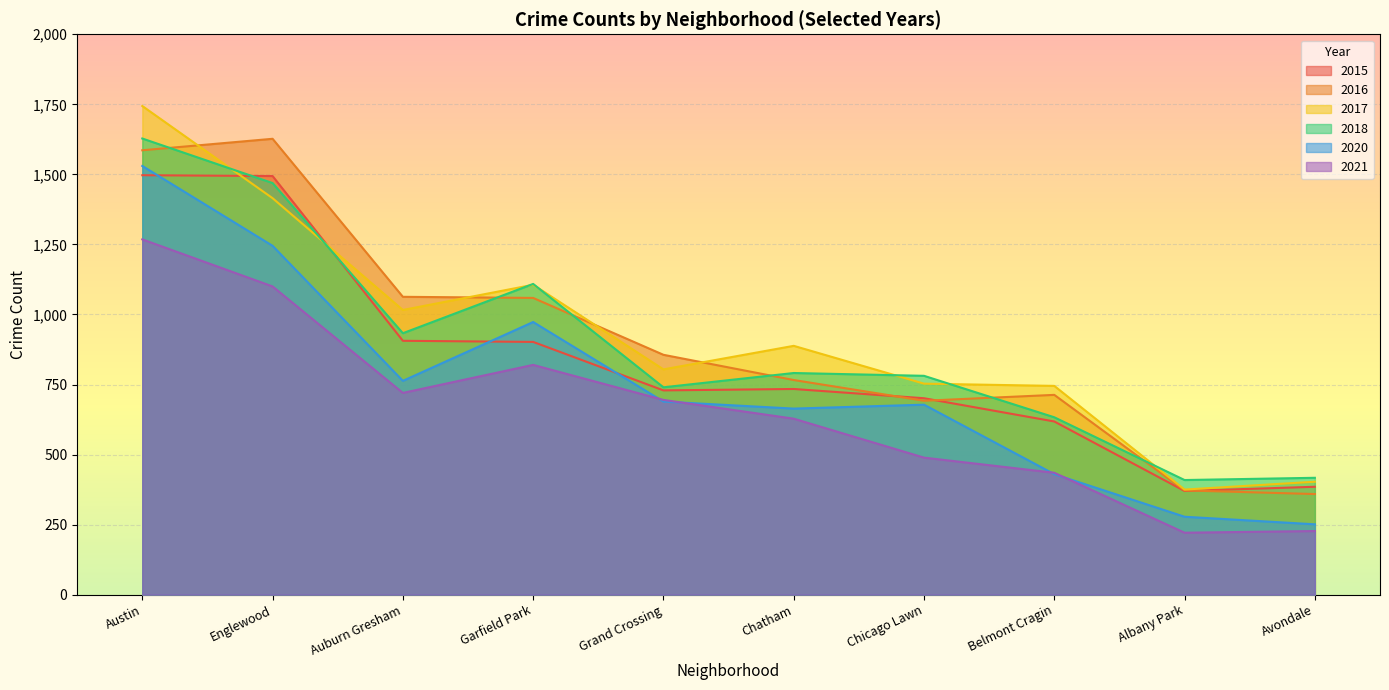

What is the difference between the maximum and minimum values in the 2017 series?

1369